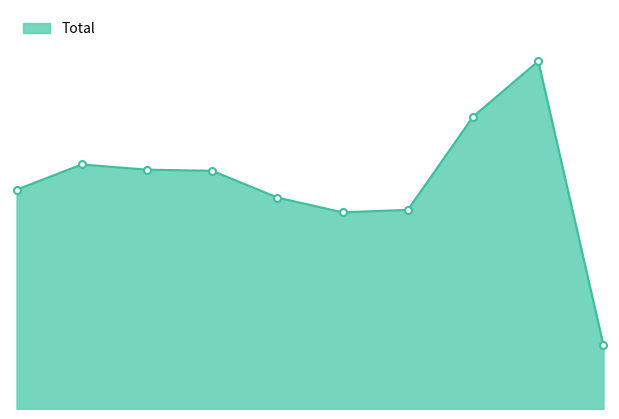

How many lines are shown in the chart?

1